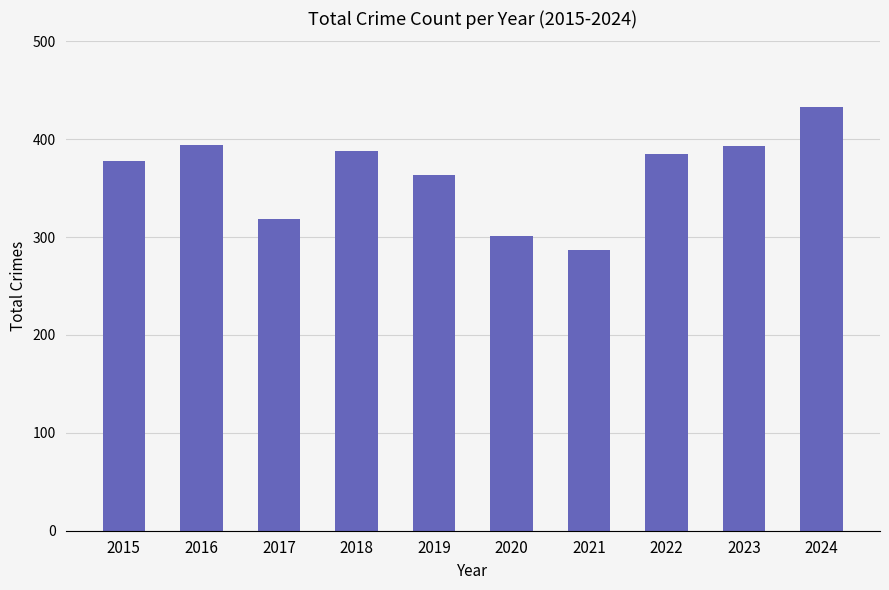

The value at 2018 is 388. True or false?

True